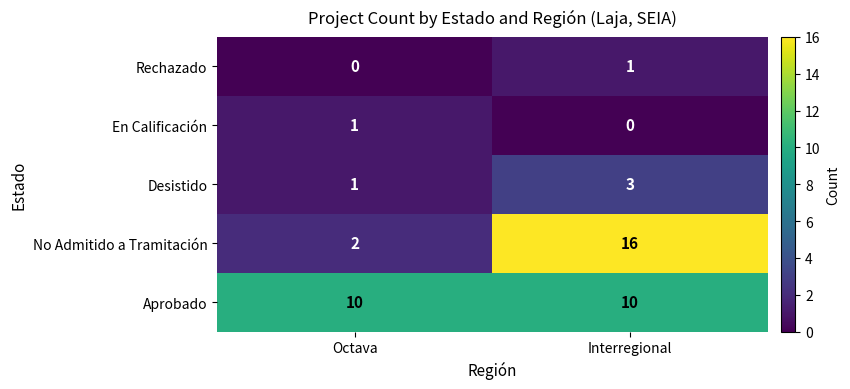

Which series has the largest total across all categories?

Aprobado